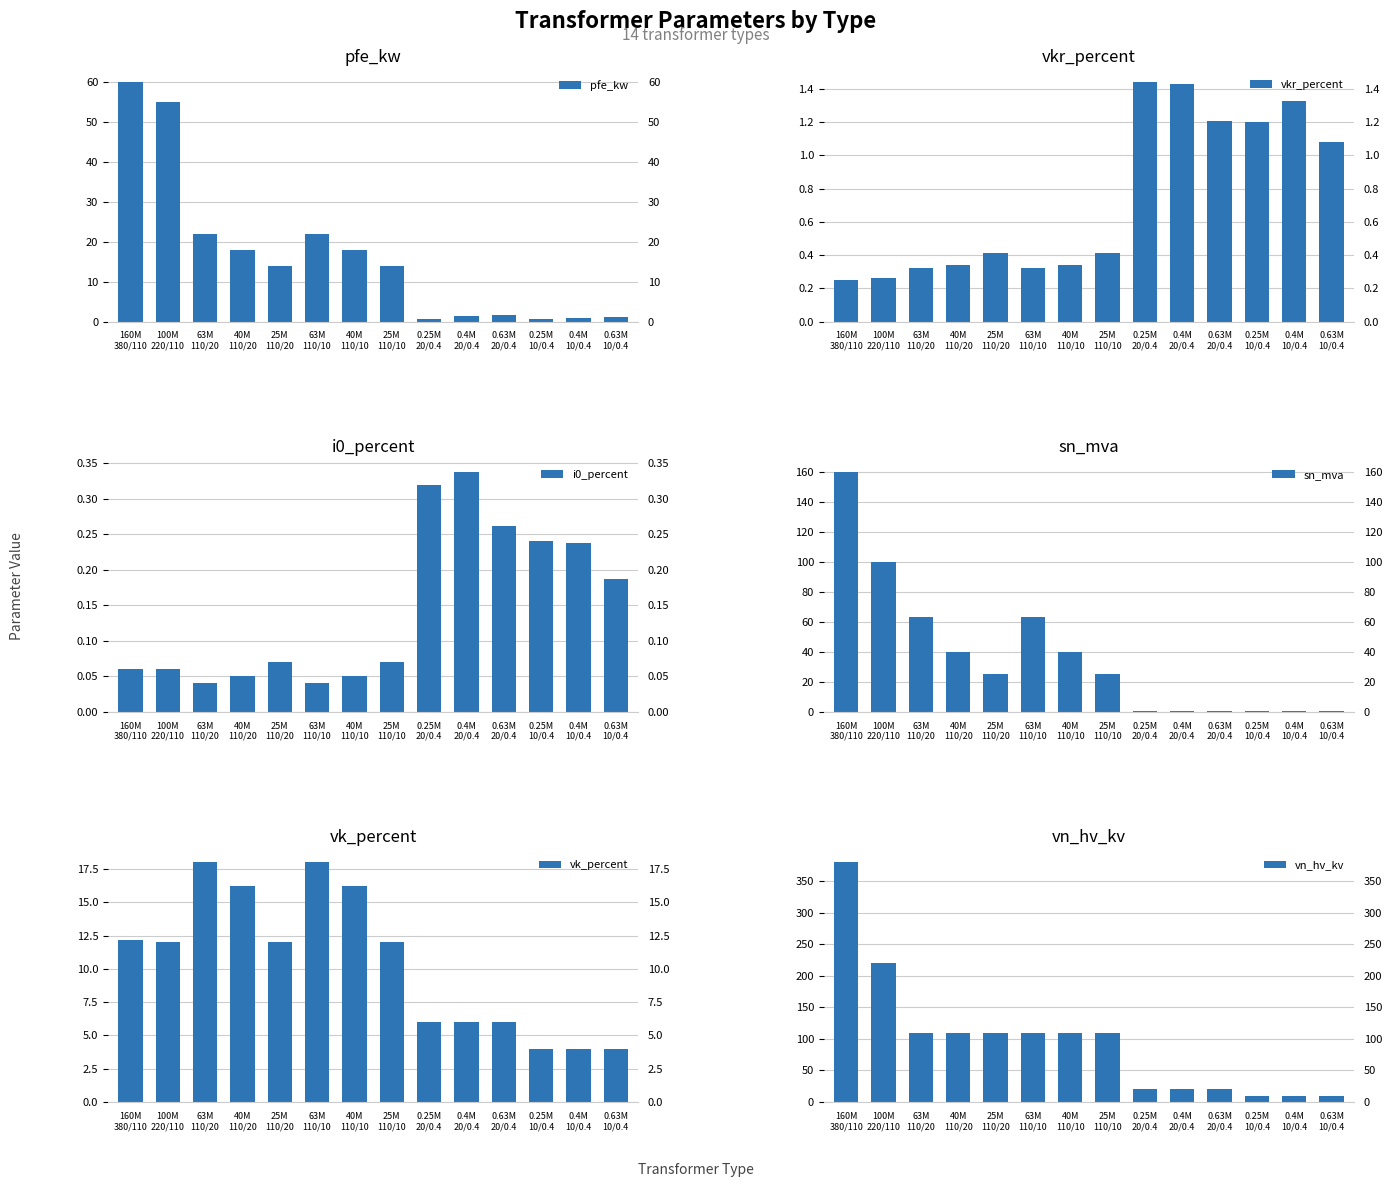

At which label does pfe_kw first exceed 14?

160M
380/110